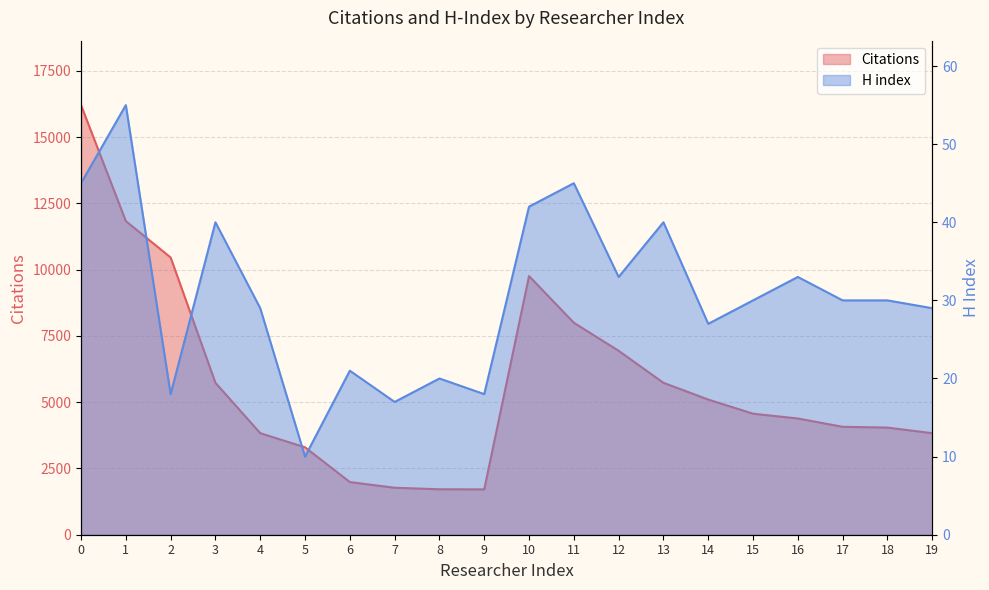

How many data points does each series have?

20